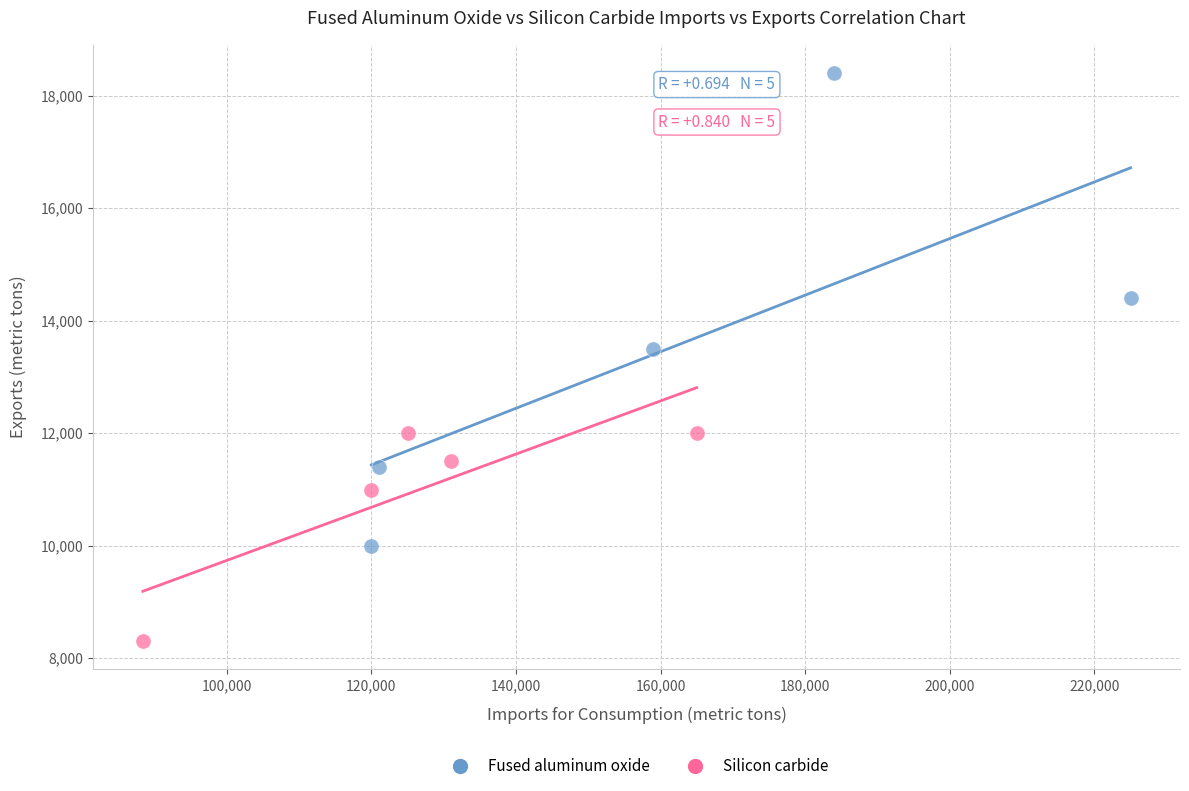

Which series reaches the minimum Y coordinate?

Silicon carbide